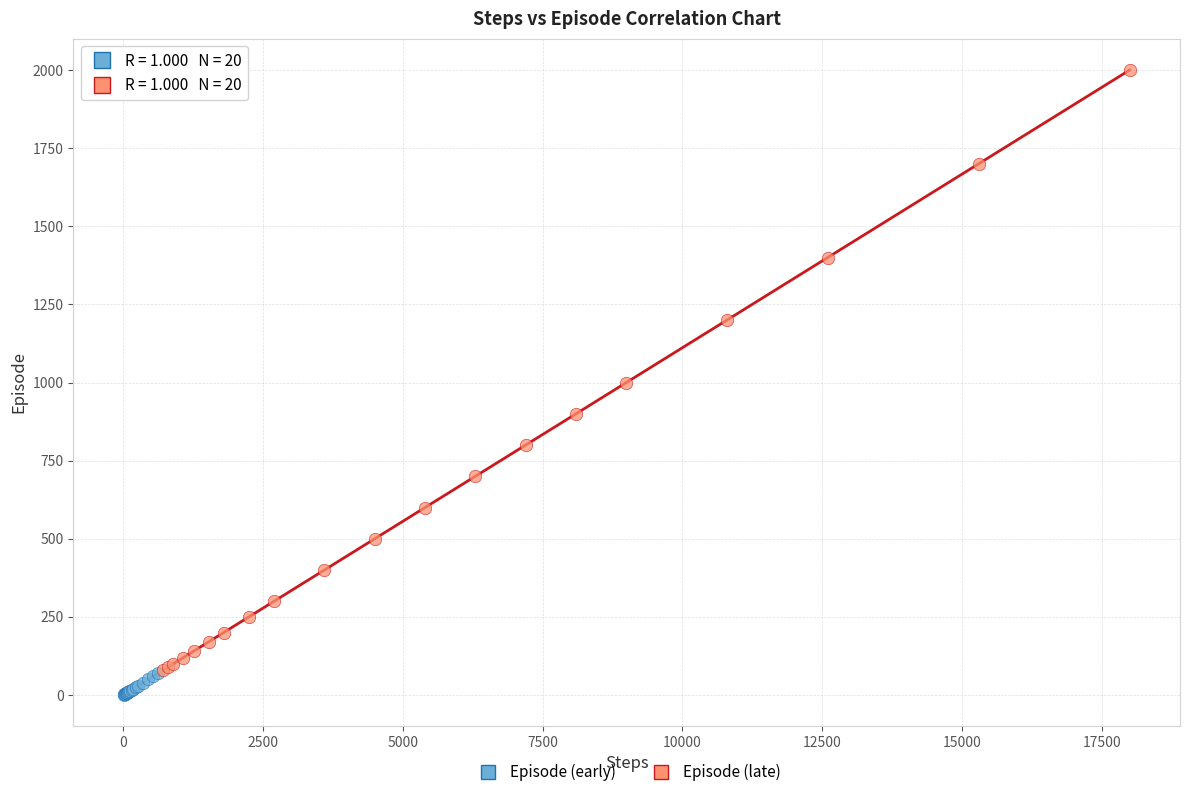

Which series has the widest spread of Y values?

Episode (late)